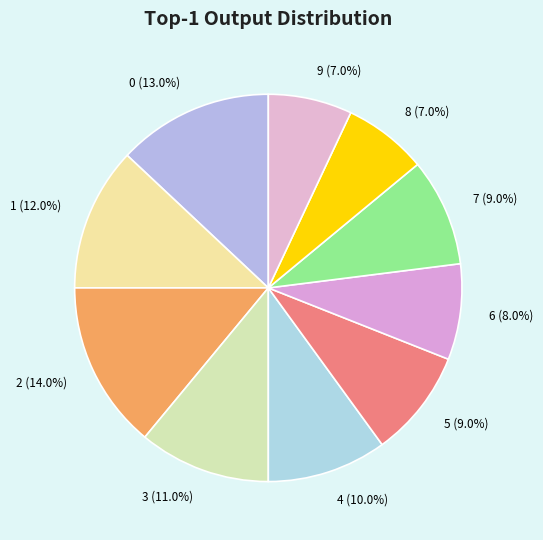

How many slices are in this pie chart?

10